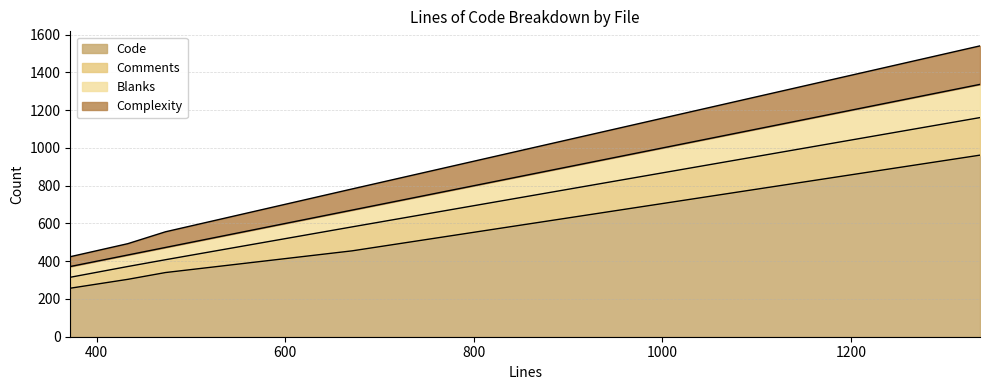

Does the chart have visible grid lines?

Yes